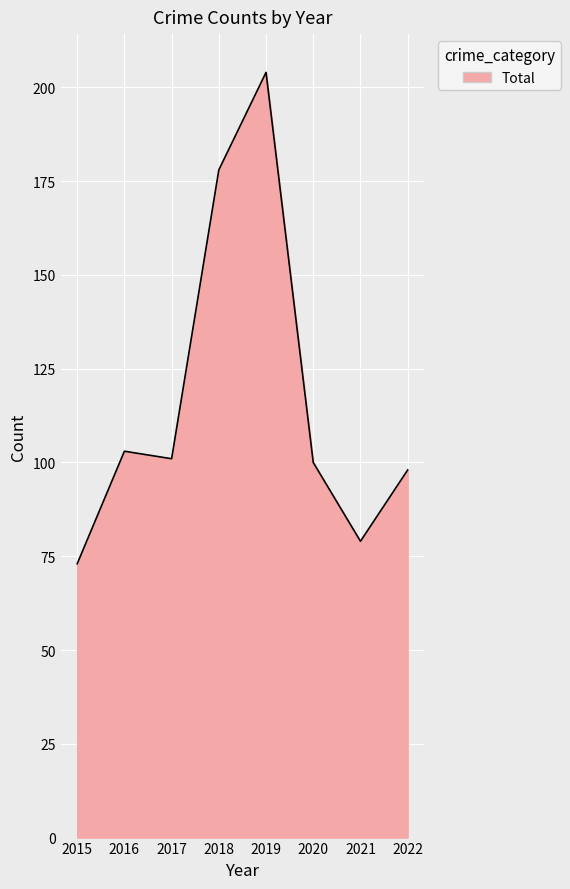

At which category does the chart reach its peak across all series?

2019